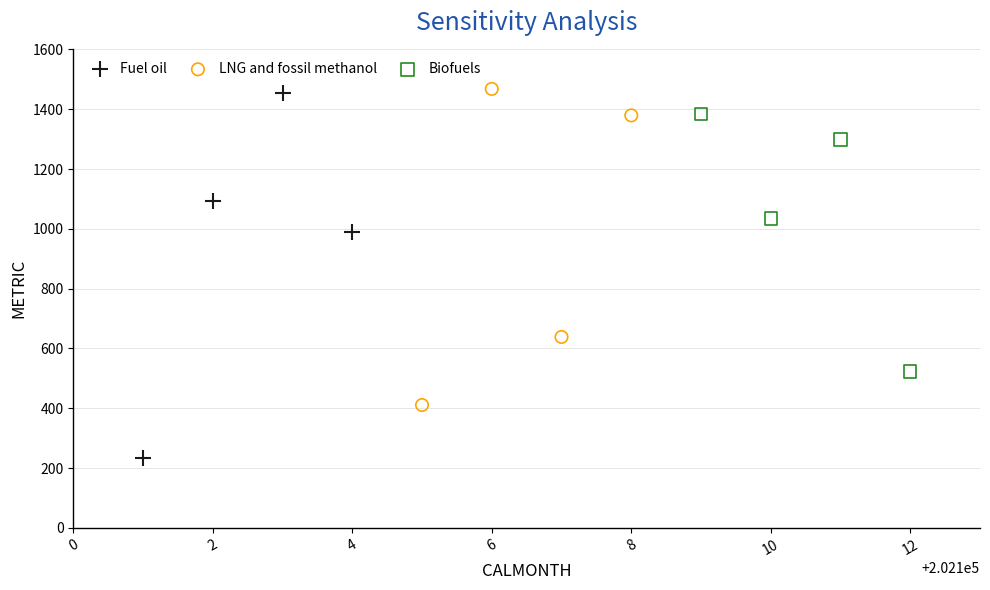

Which series contains the lowest Y value?

Fuel oil